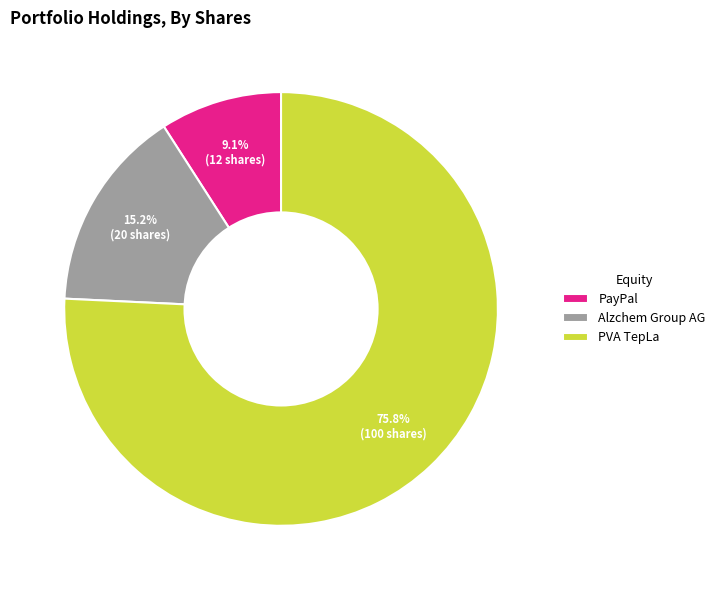

Is PVA TepLa the majority of the pie?

Yes